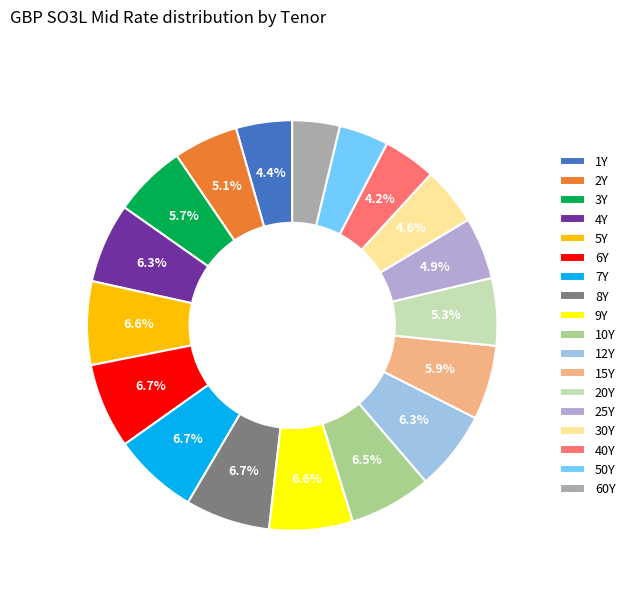

To the nearest percent, what portion does 15Y represent?

6%